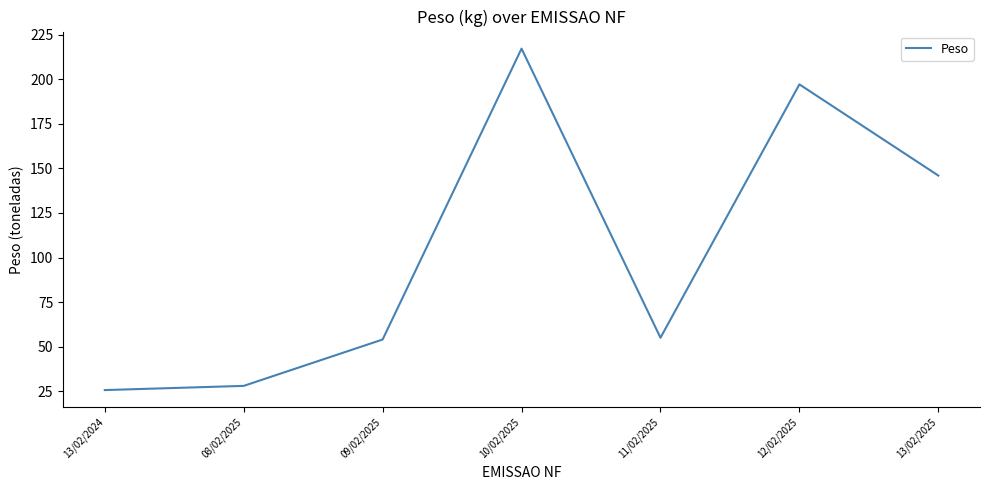

True or false: the data shows 197.1 at 12/02/2025.

True